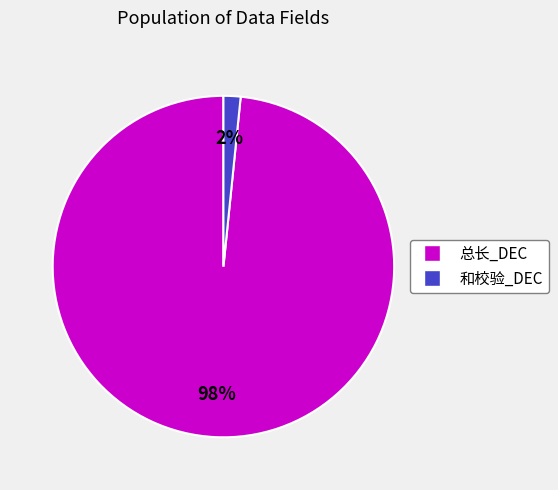

Which has a higher value, 和校验_DEC or 总长_DEC?

总长_DEC